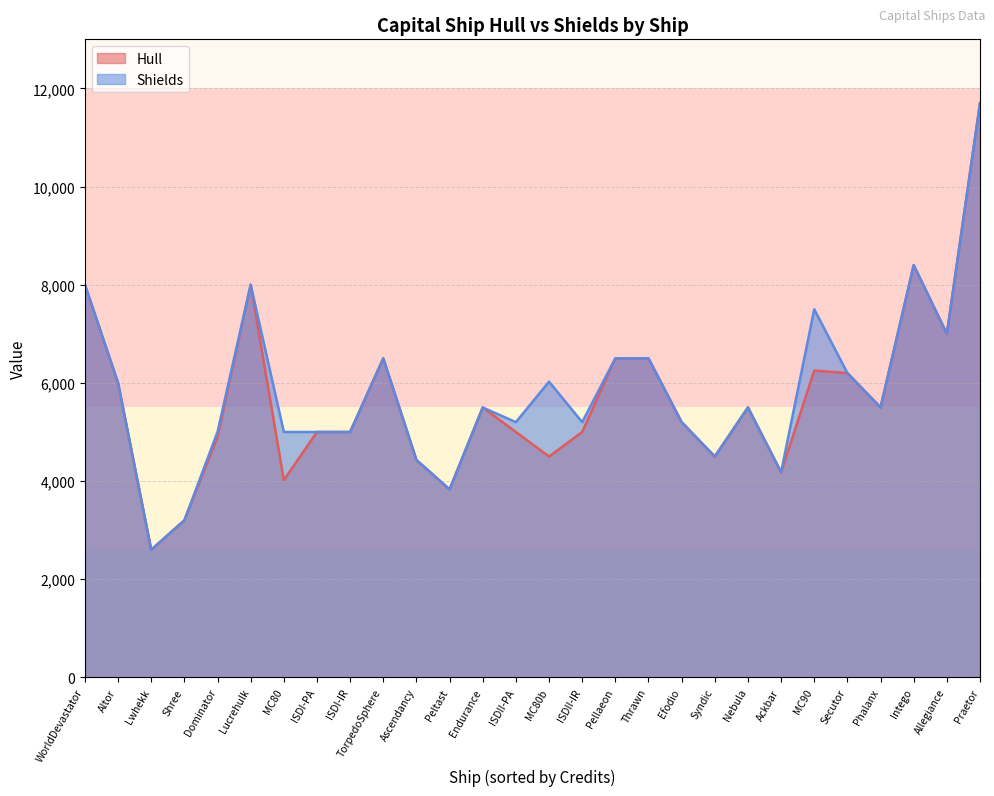

The Shields series shows 3235 at MC80. True or false?

False